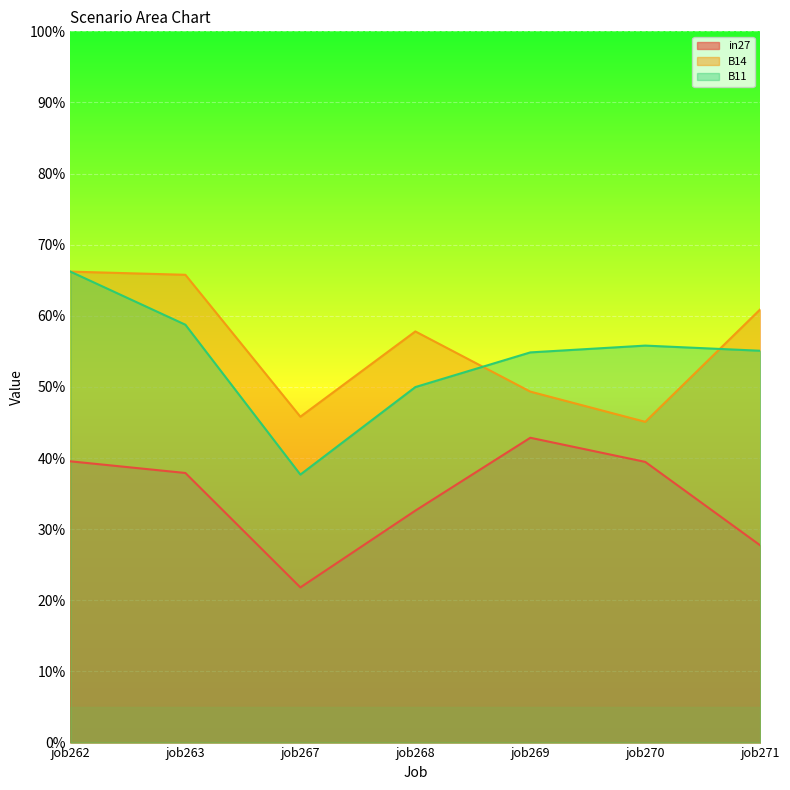

Rank the series by their maximum value, from highest to lowest.

B14, B11, in27